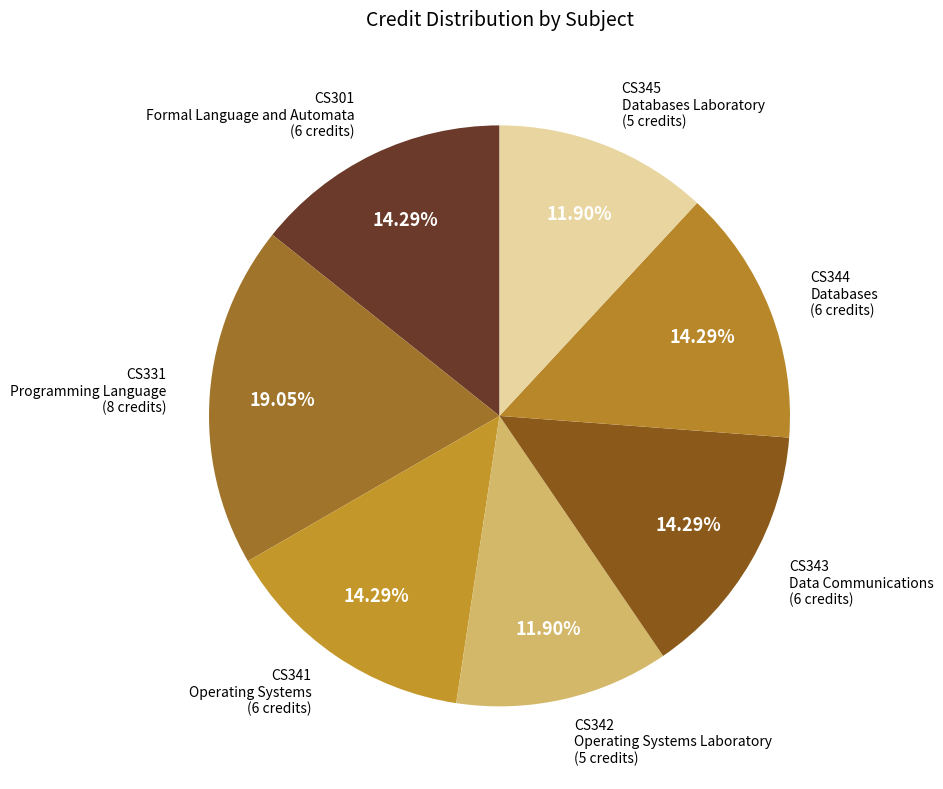

How many slices are in this pie chart?

7